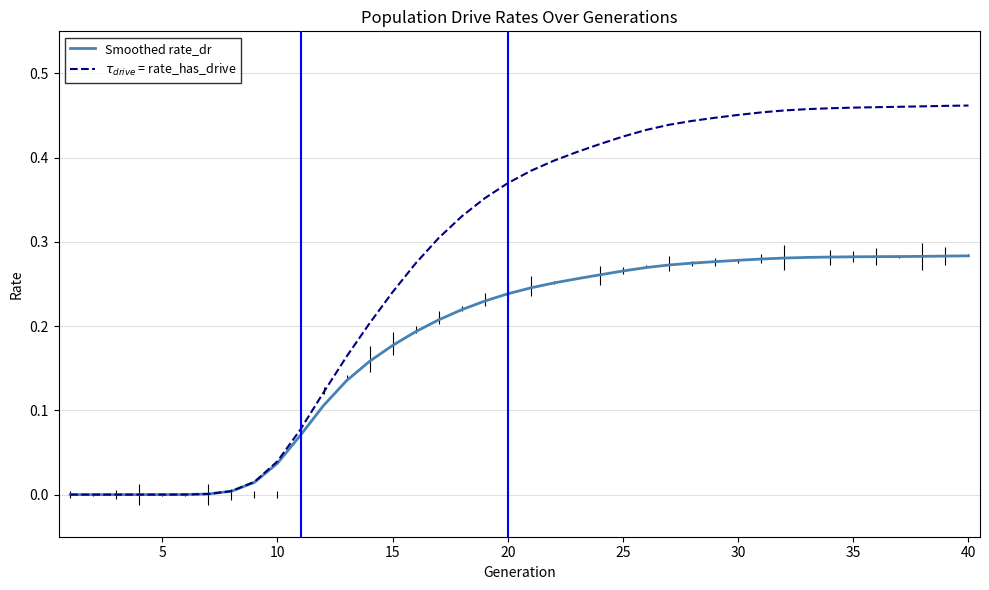

Reading right to left, transcribe all the data shown in this chart.

Smoothed rate_dr: 0.3	0.3	0.3	0.3	0.3	0.3	0.3	0.3	0.3	0.3	0.3	0.3	0.3	0.3	0.3	0.3	0.3	0.3	0.3	0.2	0.2	0.2	0.2	0.2	0.2	0.2	0.2	0.1	0.1	0.1	0.0	0.0	0.0	0.0	0.0	0.0	0.0	0.0	0.0	0.0
$\tau_{drive}$ = rate_has_drive: 0.5	0.5	0.5	0.5	0.5	0.5	0.5	0.5	0.5	0.5	0.5	0.4	0.4	0.4	0.4	0.4	0.4	0.4	0.4	0.4	0.4	0.4	0.3	0.3	0.3	0.2	0.2	0.2	0.1	0.1	0.0	0.0	0.0	0.0	0.0	0.0	0.0	0.0	0.0	0.0